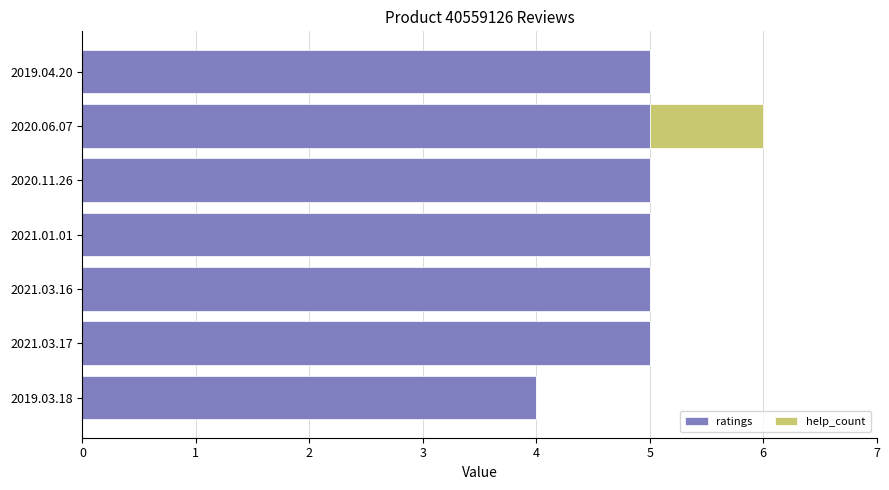

What is the maximum value for ratings?

5